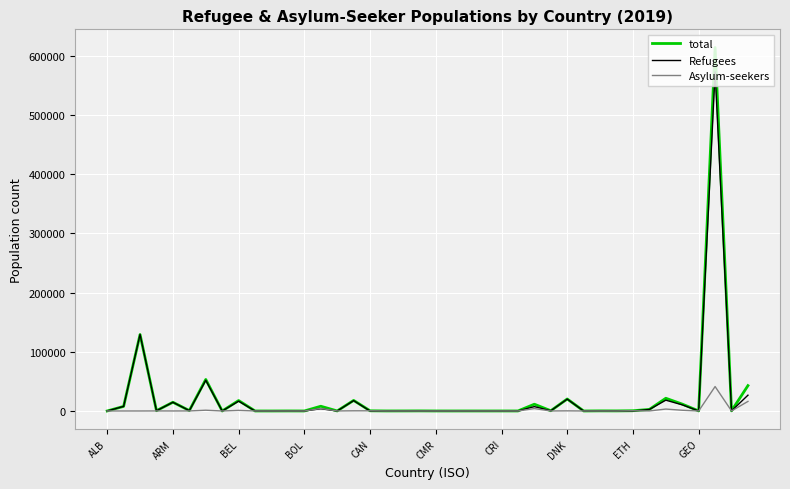

What is the maximum value for total?

614098